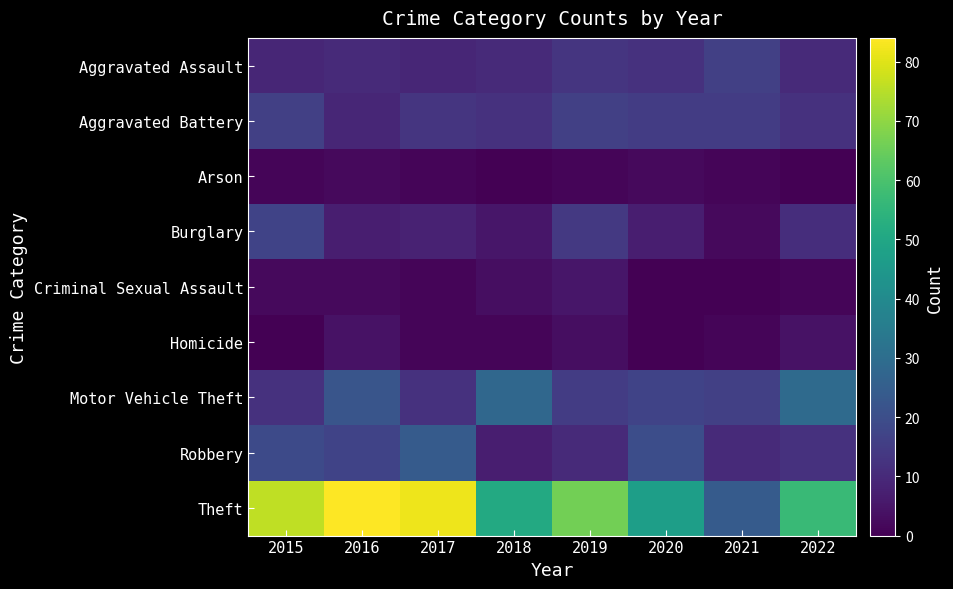

At how many categories does at least one series exceed 61?

4